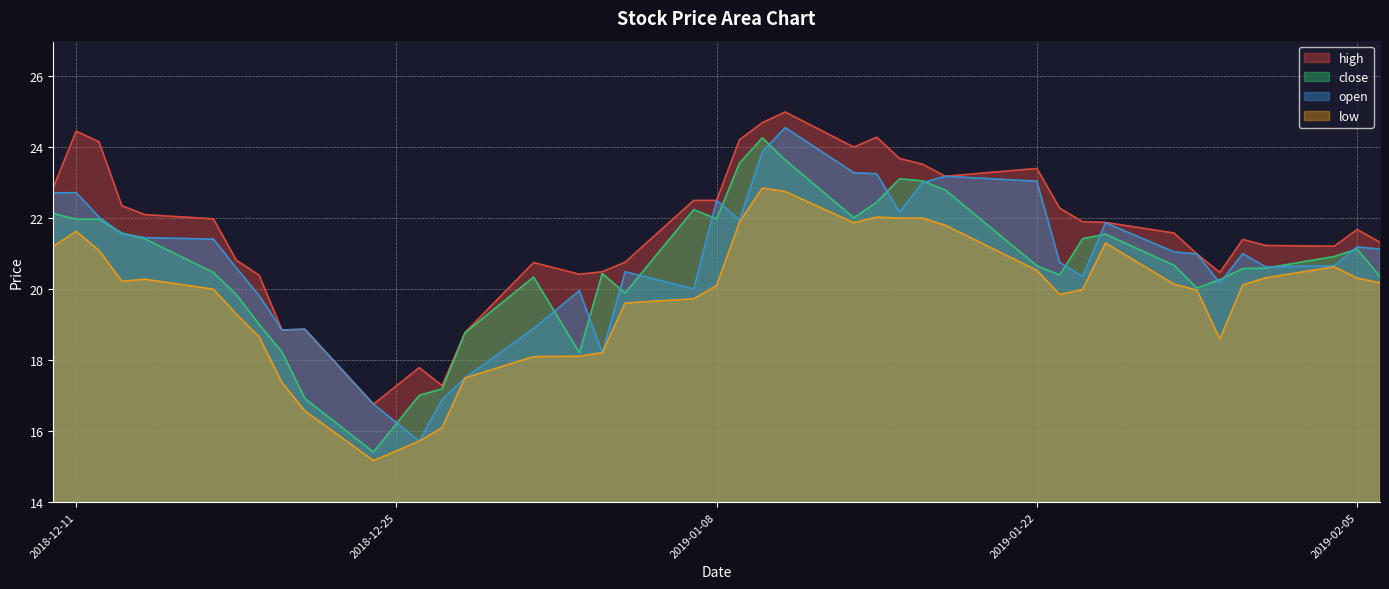

How many interior local peaks does the low series have?

6